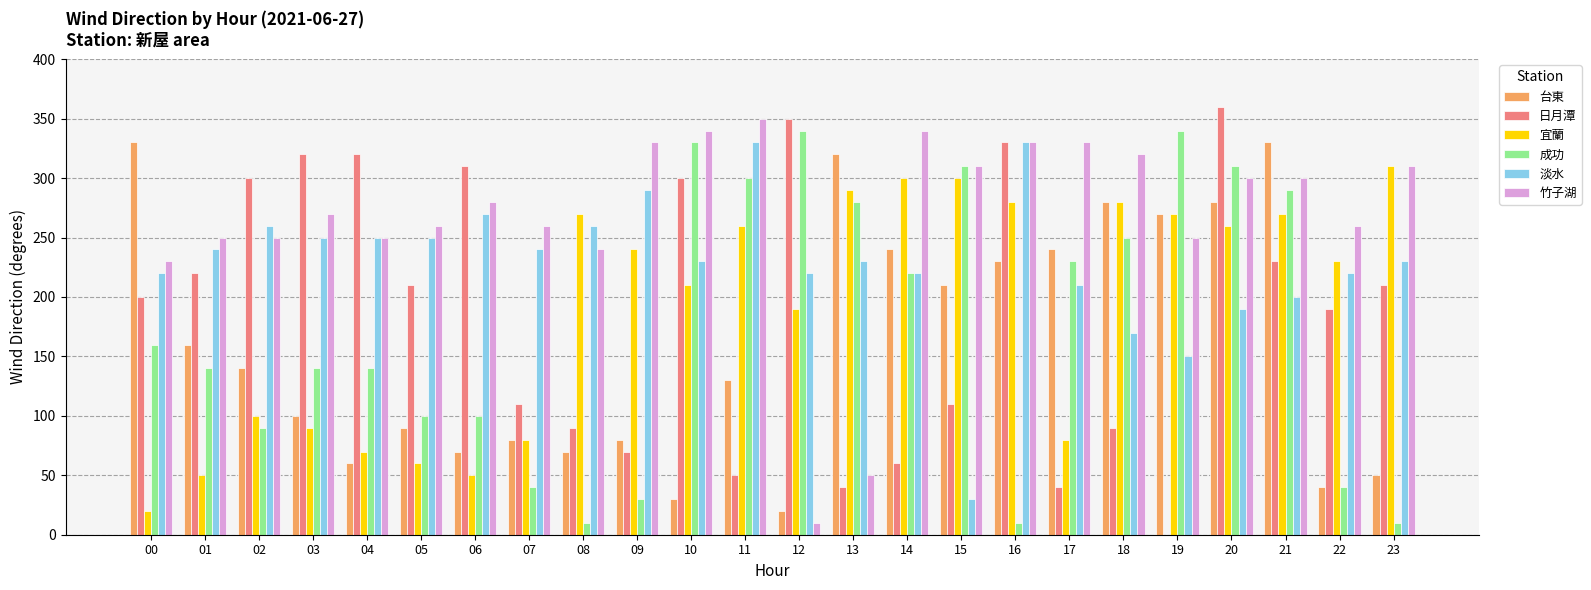

True or false: 台東 has a value of 441 at 20.

False